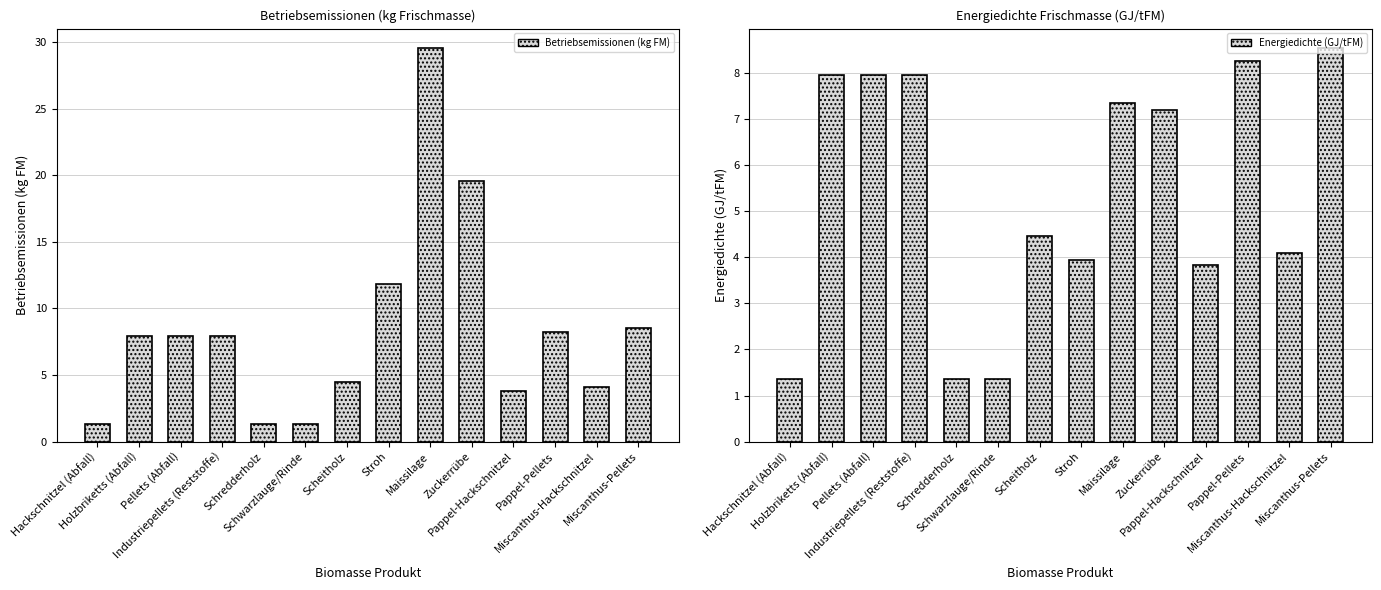

What is the difference between the maximum and second lowest values in the Energiedichte (GJ/tFM) series?

7.2